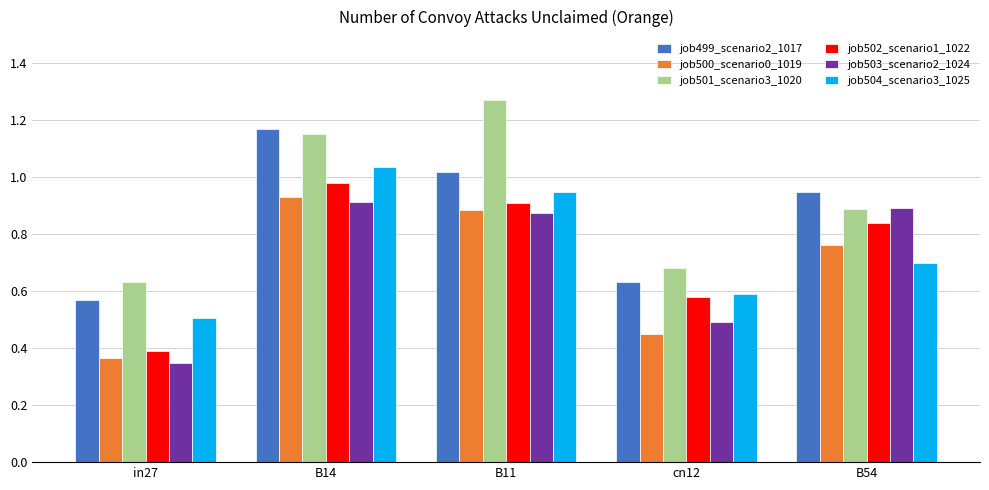

Between in27 and B14, which series saw the biggest shift?

job499_scenario2_1017